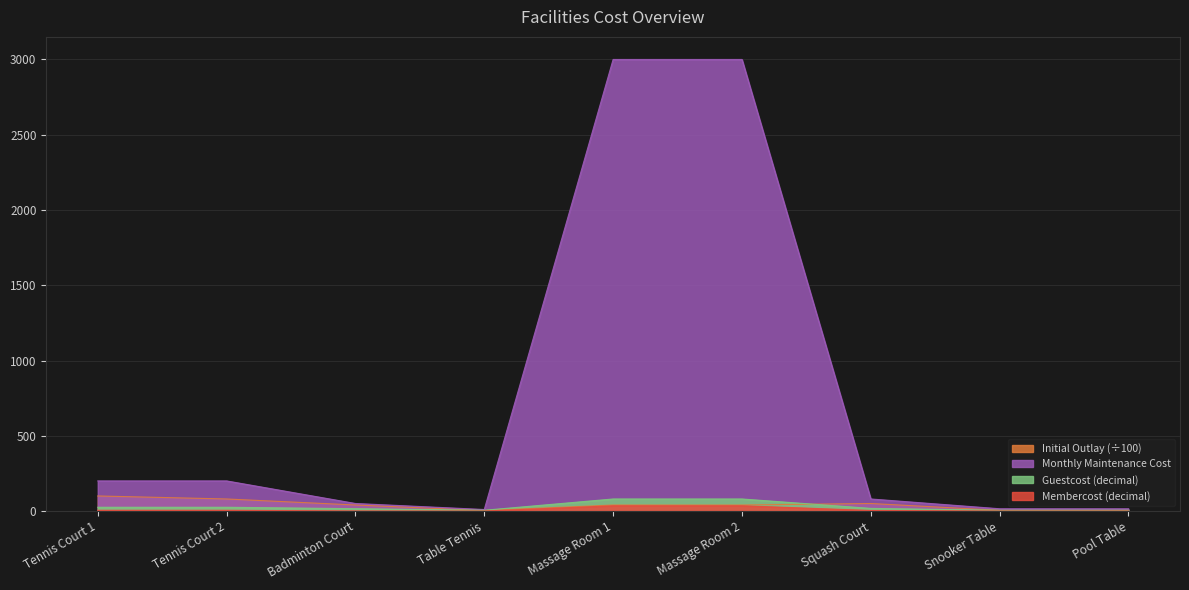

What is the difference between the maximum and second lowest values in the Initial Outlay series?

96.0